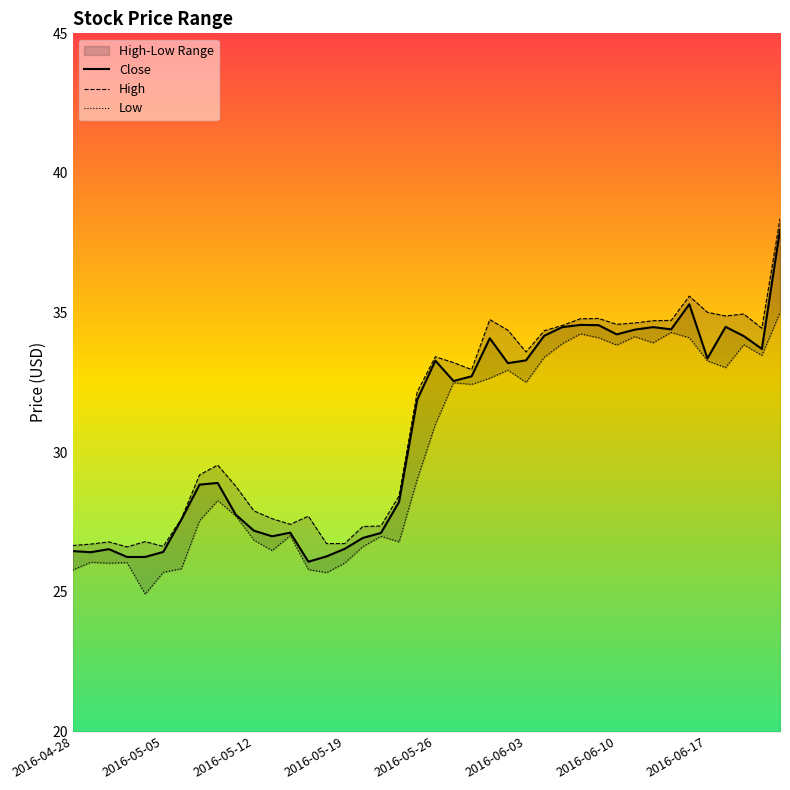

What is the highest value of the Close series?

38.0